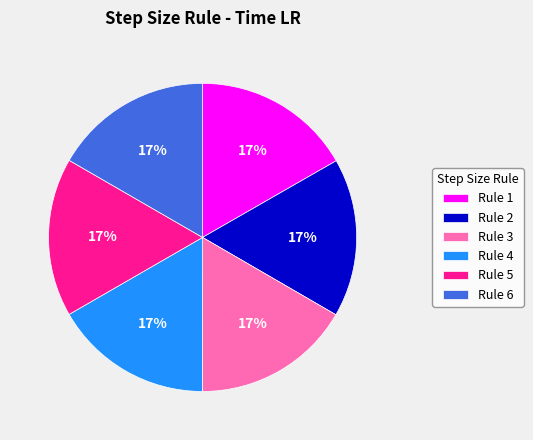

How many segments does this pie chart have?

6